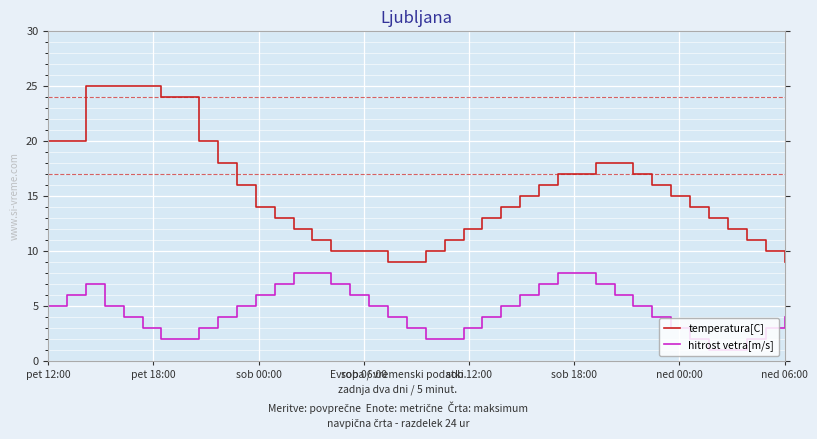

What is the difference between the maximum and minimum values in the temperatura[C] series?

16